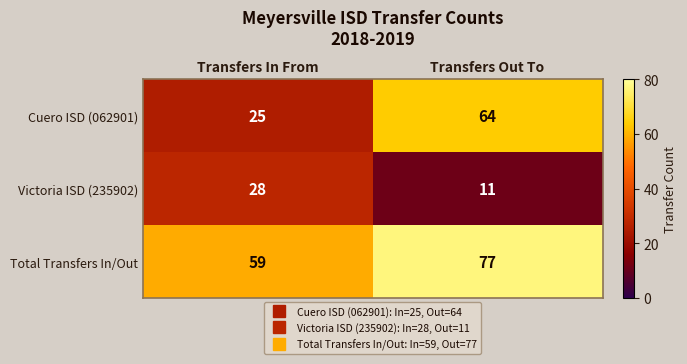

What is the maximum value for Total Transfers In/Out?

77